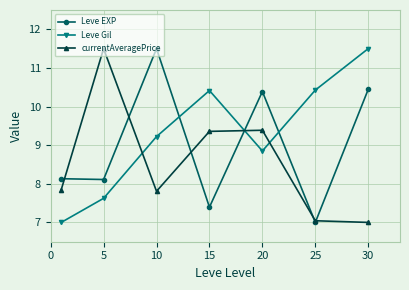

Which series has the largest total across all categories?

Leve Gil